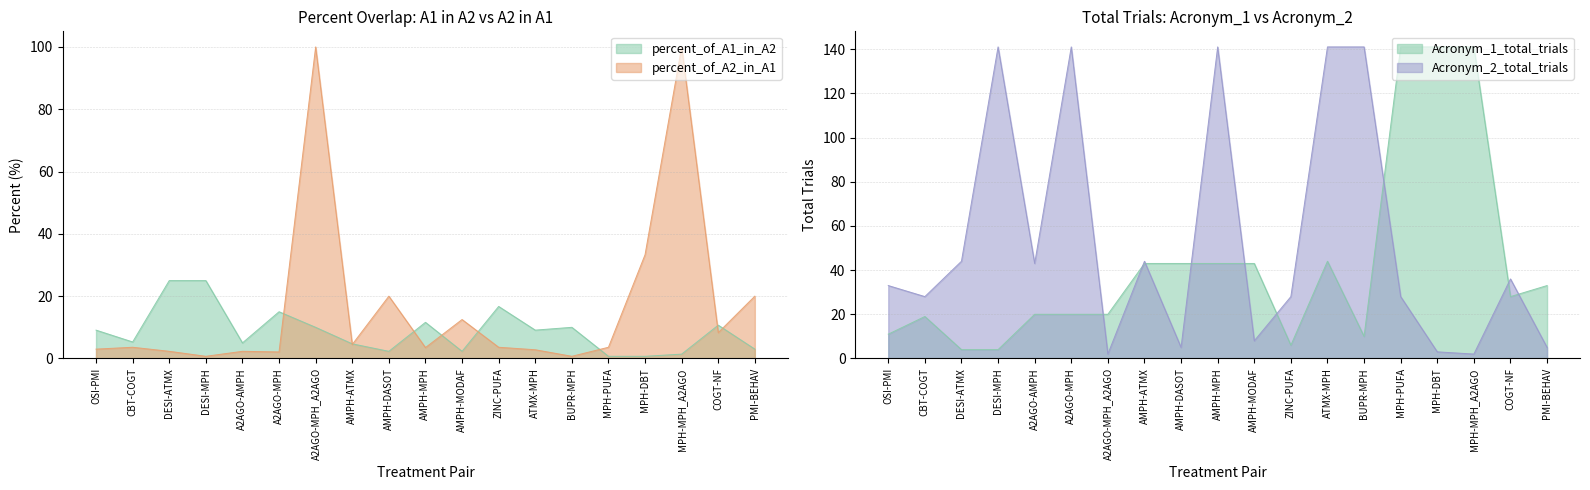

What is the value of the Acronym_1_total_trials point at the 12th from the left?

6.0